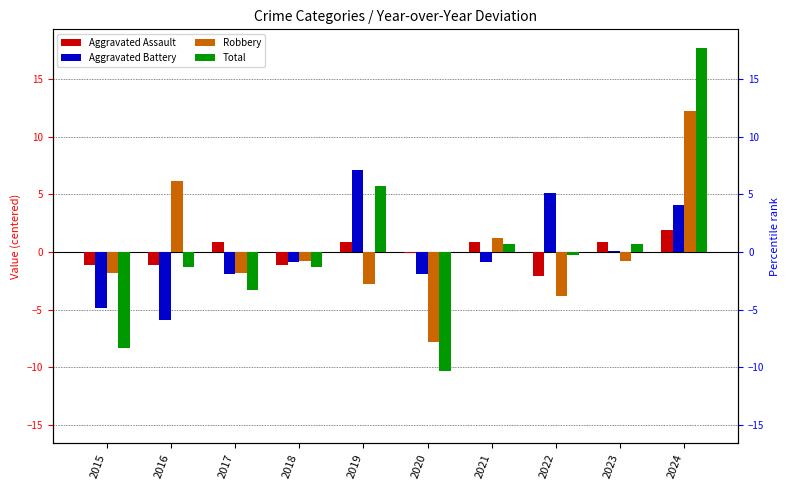

Where does the Aggravated Assault series first go above 0?

2017